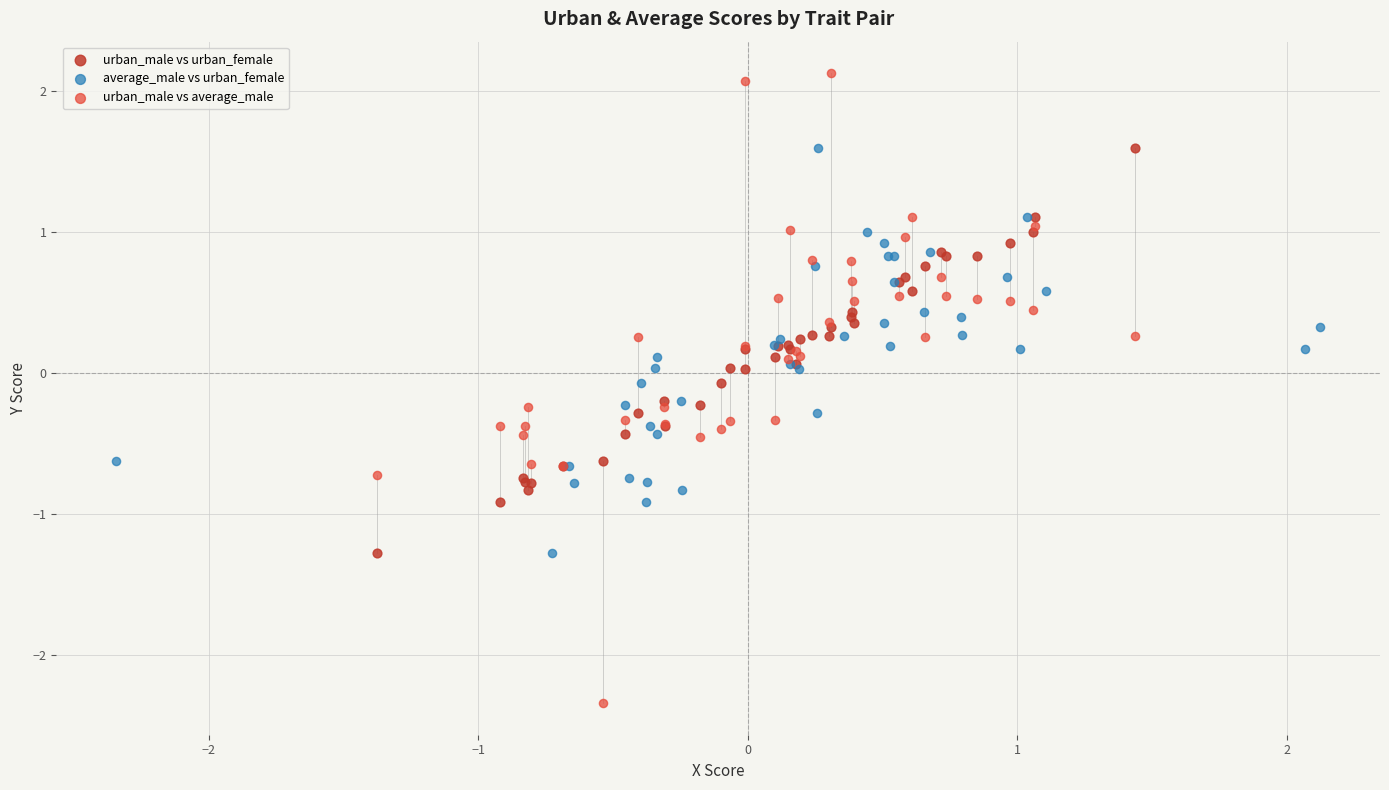

Which series contains the highest Y value?

urban_male vs average_male